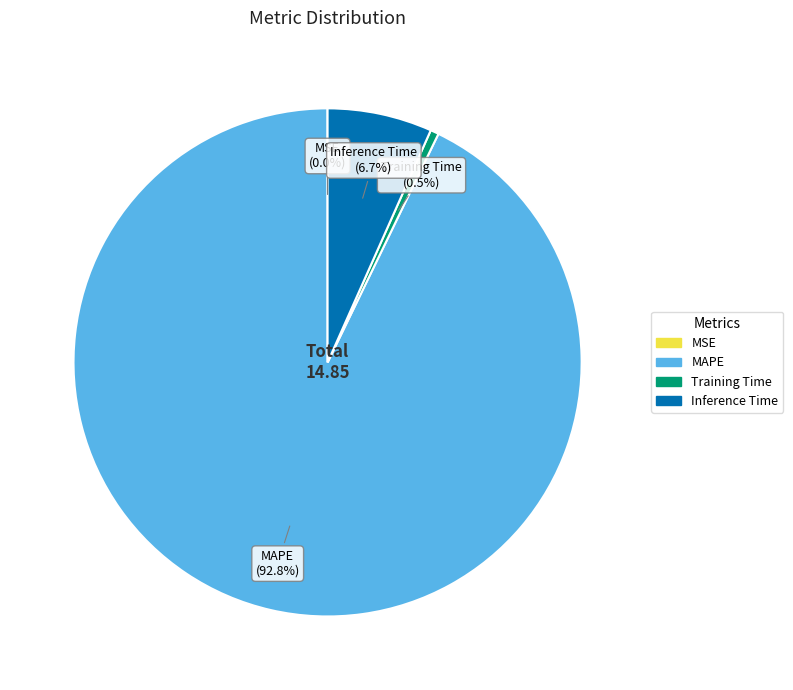

Is there a majority slice in this chart?

Yes